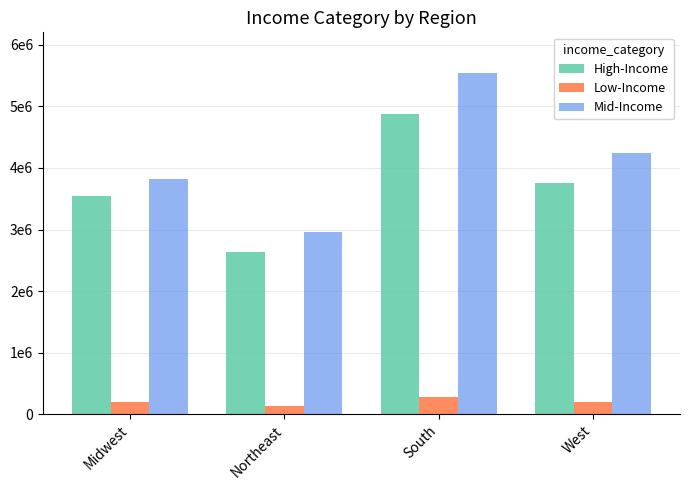

What is the difference between the maximum and minimum values in the Mid-Income series?

2580000